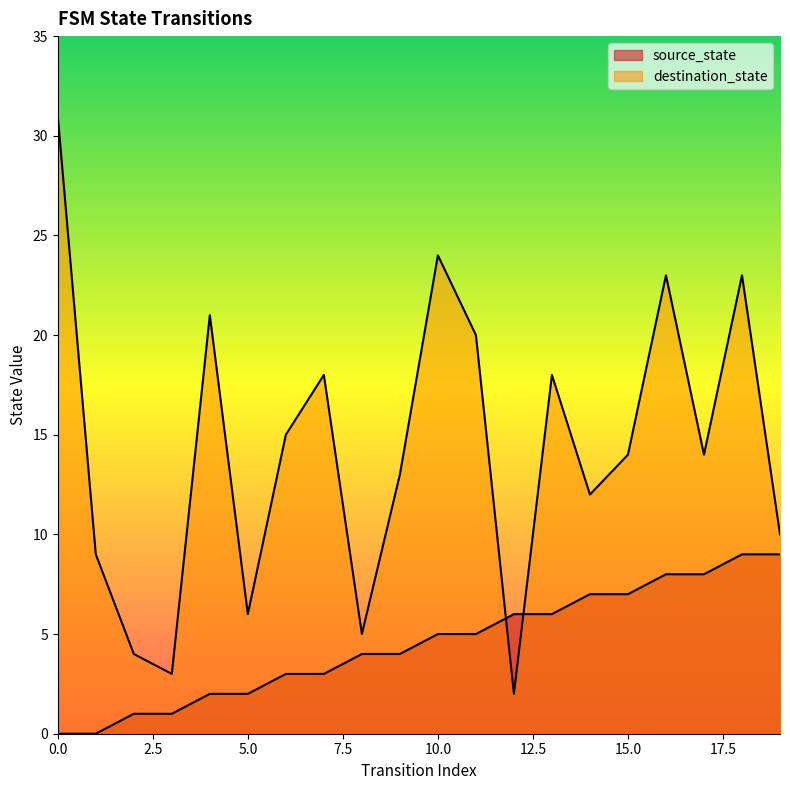

What is the difference between the maximum and minimum values in the destination_state series?

29